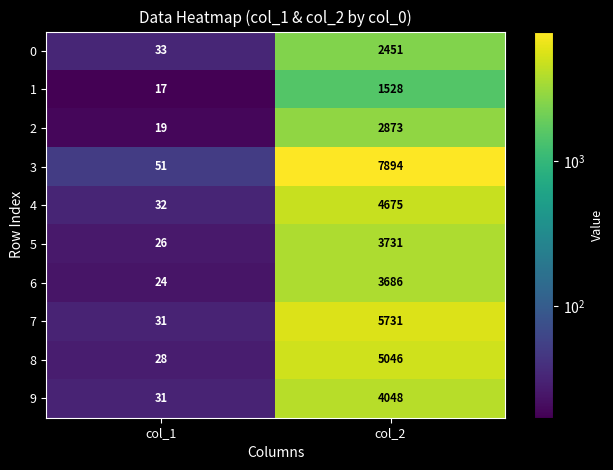

What is the difference between the highest and lowest values at col_2?

6366